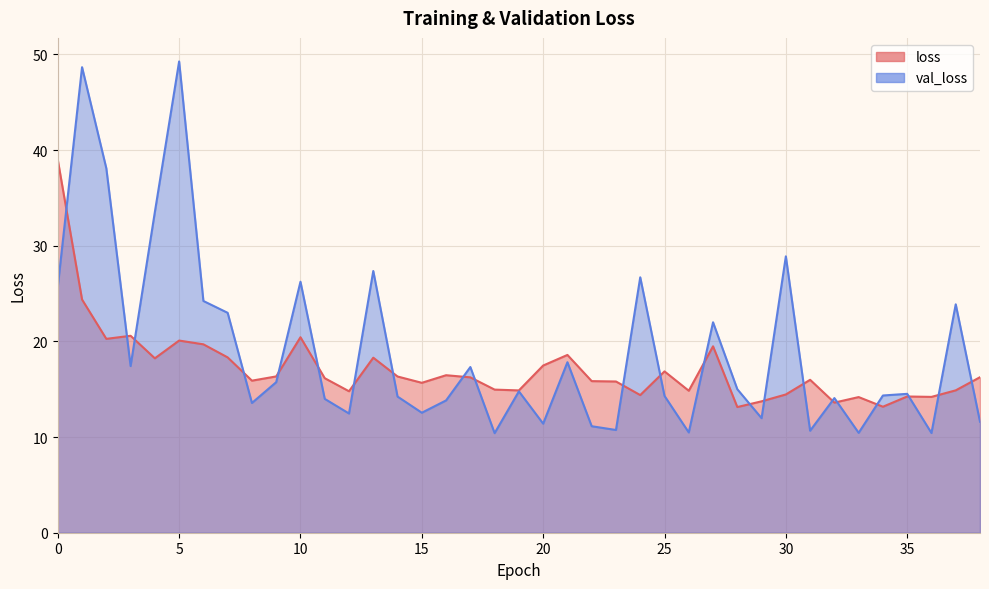

How many values in the val_loss series are below 14?

15